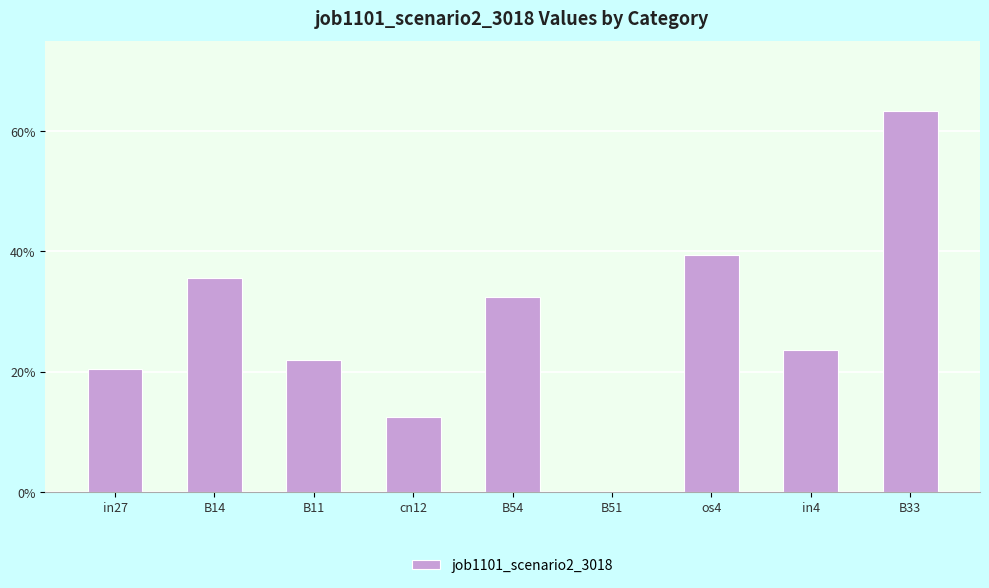

How many data points are above 0?

8